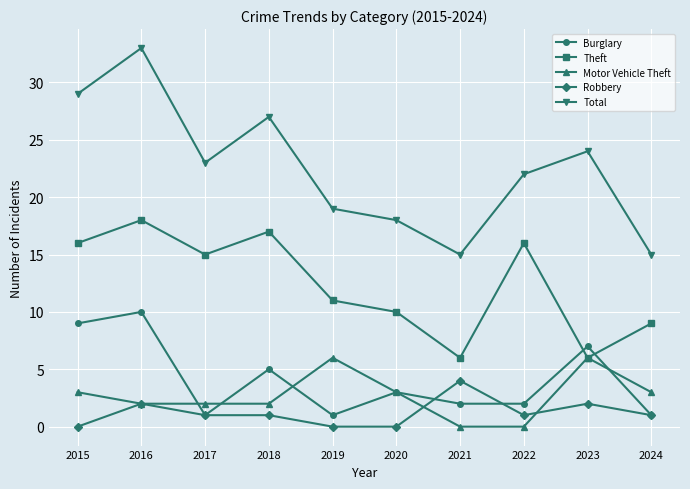

Which series has the largest total across all categories?

Total